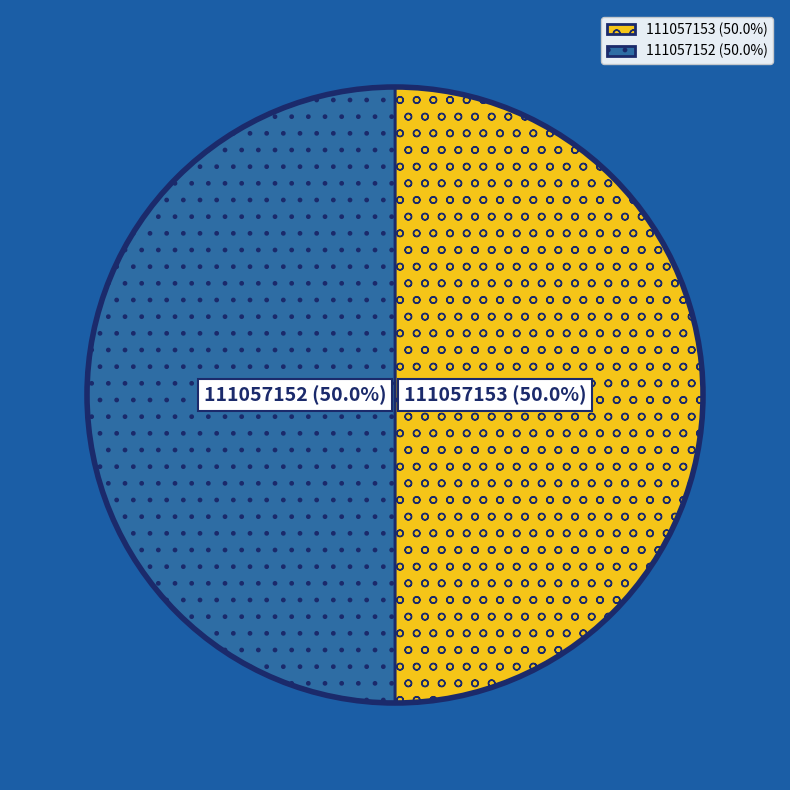

Approximately how many times larger is the value at 111057153 compared to 111057152?

1.0